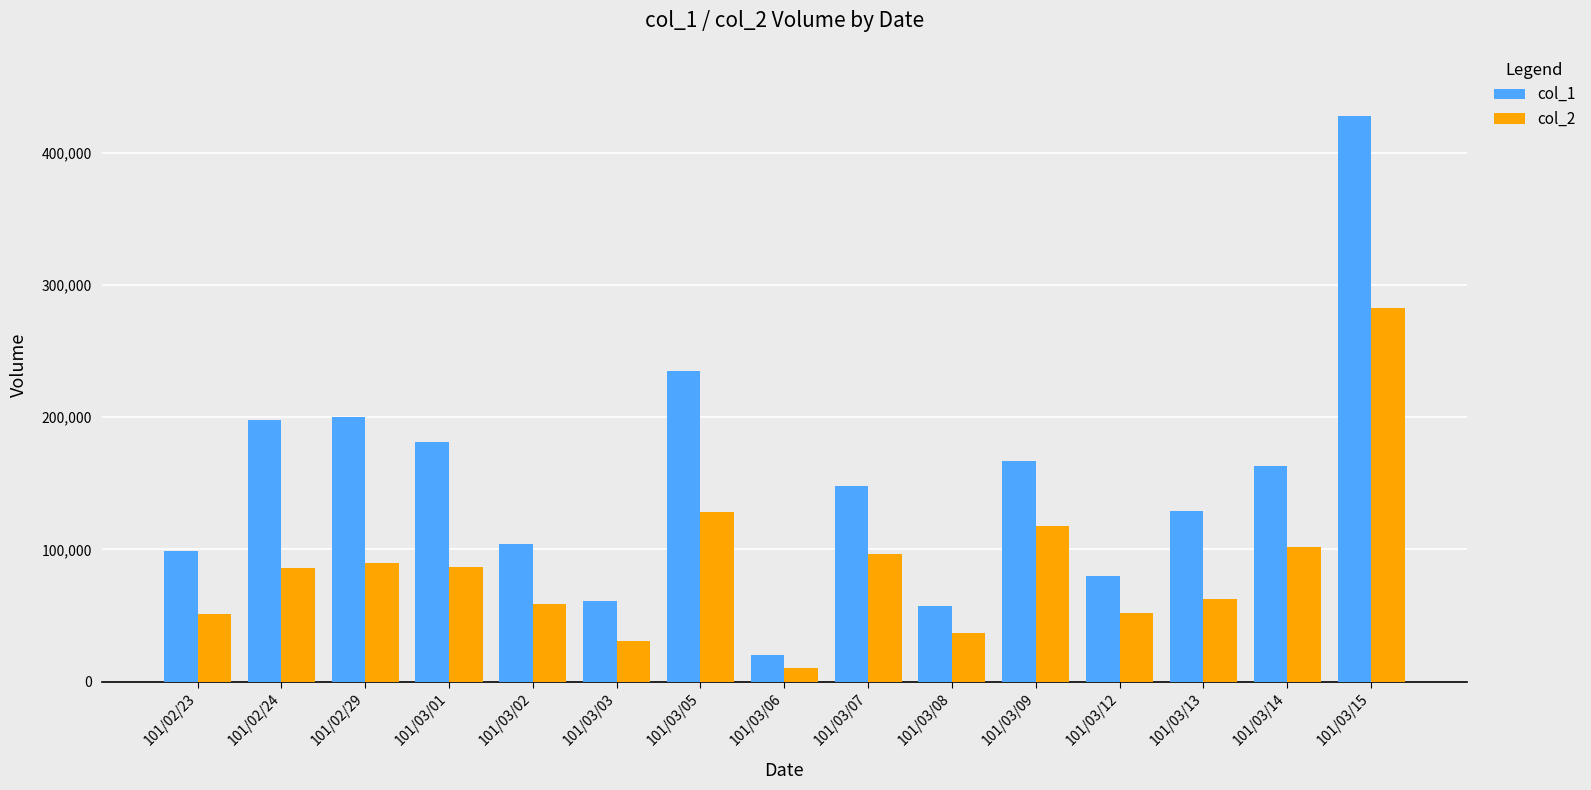

Which series has the widest spread of values?

col_1